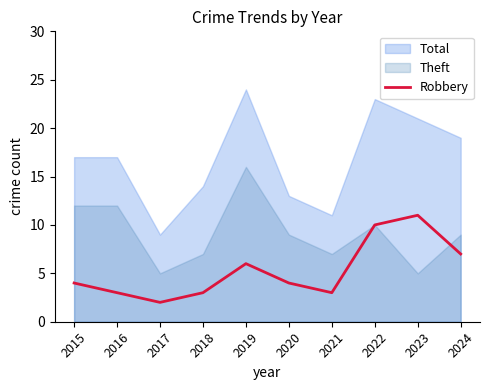

The Robbery series shows 3 at 2018. True or false?

True